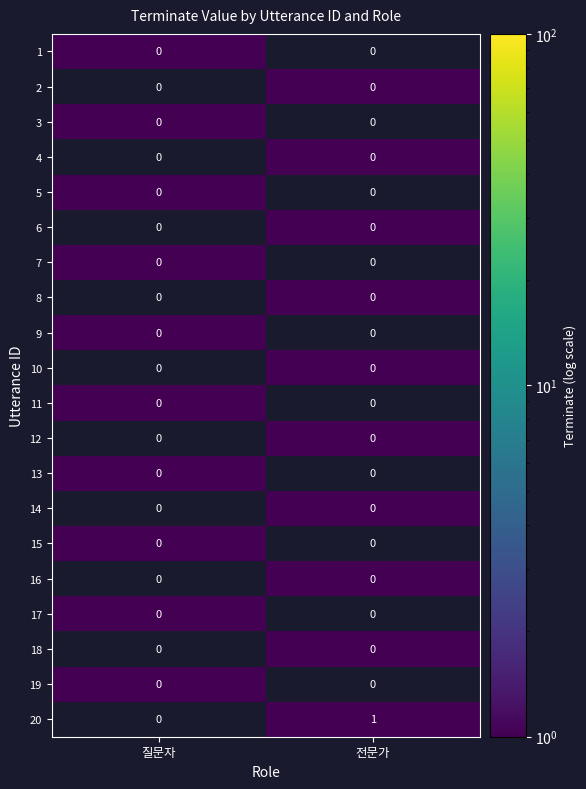

Which series has the largest total across all categories?

20